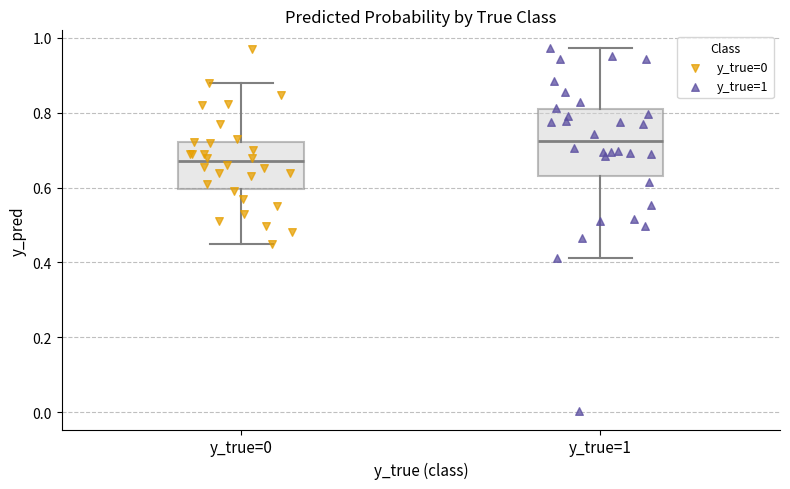

Where does the lower whisker of the box for y_true=0 end on the y-axis? The values are not printed on the chart, so give them approximately, as read against the axis.

0.46